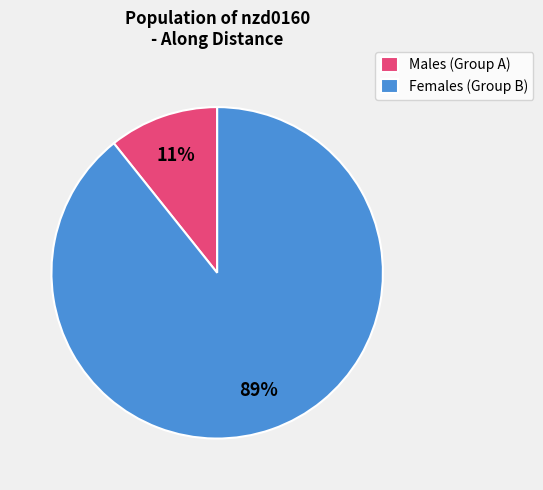

Rank the categories by value from lowest to highest.

Males (Group A), Females (Group B)